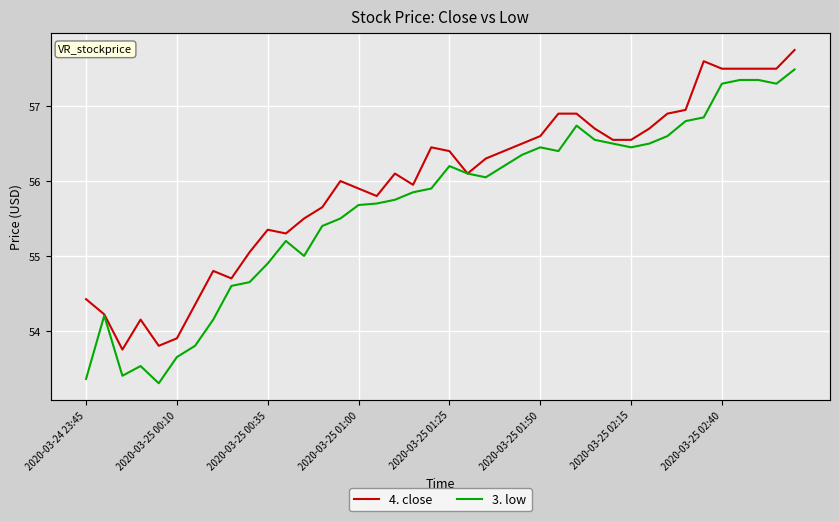

Reading left to right, list all the values displayed in this chart.

4. close: 54.4	54.2	53.8	54.1	53.8	53.9	54.4	54.8	54.7	55.0	55.4	55.3	55.5	55.6	56.0	55.9	55.8	56.1	56.0	56.5	56.4	56.1	56.3	56.4	56.5	56.6	56.9	56.9	56.7	56.5	56.5	56.7	56.9	57.0	57.6	57.5	57.5	57.5	57.5	57.8
3. low: 53.4	54.2	53.4	53.5	53.3	53.6	53.8	54.1	54.6	54.6	54.9	55.2	55.0	55.4	55.5	55.7	55.7	55.8	55.9	55.9	56.2	56.1	56.0	56.2	56.4	56.5	56.4	56.7	56.5	56.5	56.5	56.5	56.6	56.8	56.9	57.3	57.4	57.4	57.3	57.5